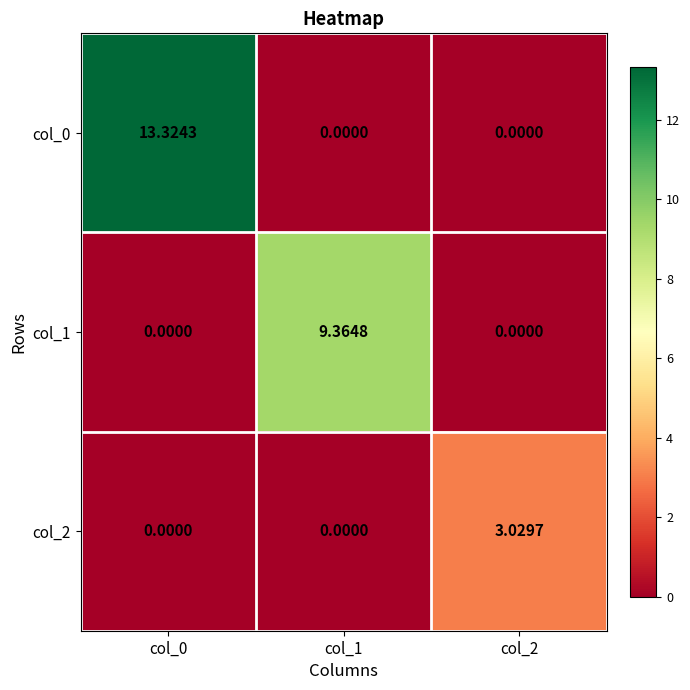

How many data points does each series have?

3